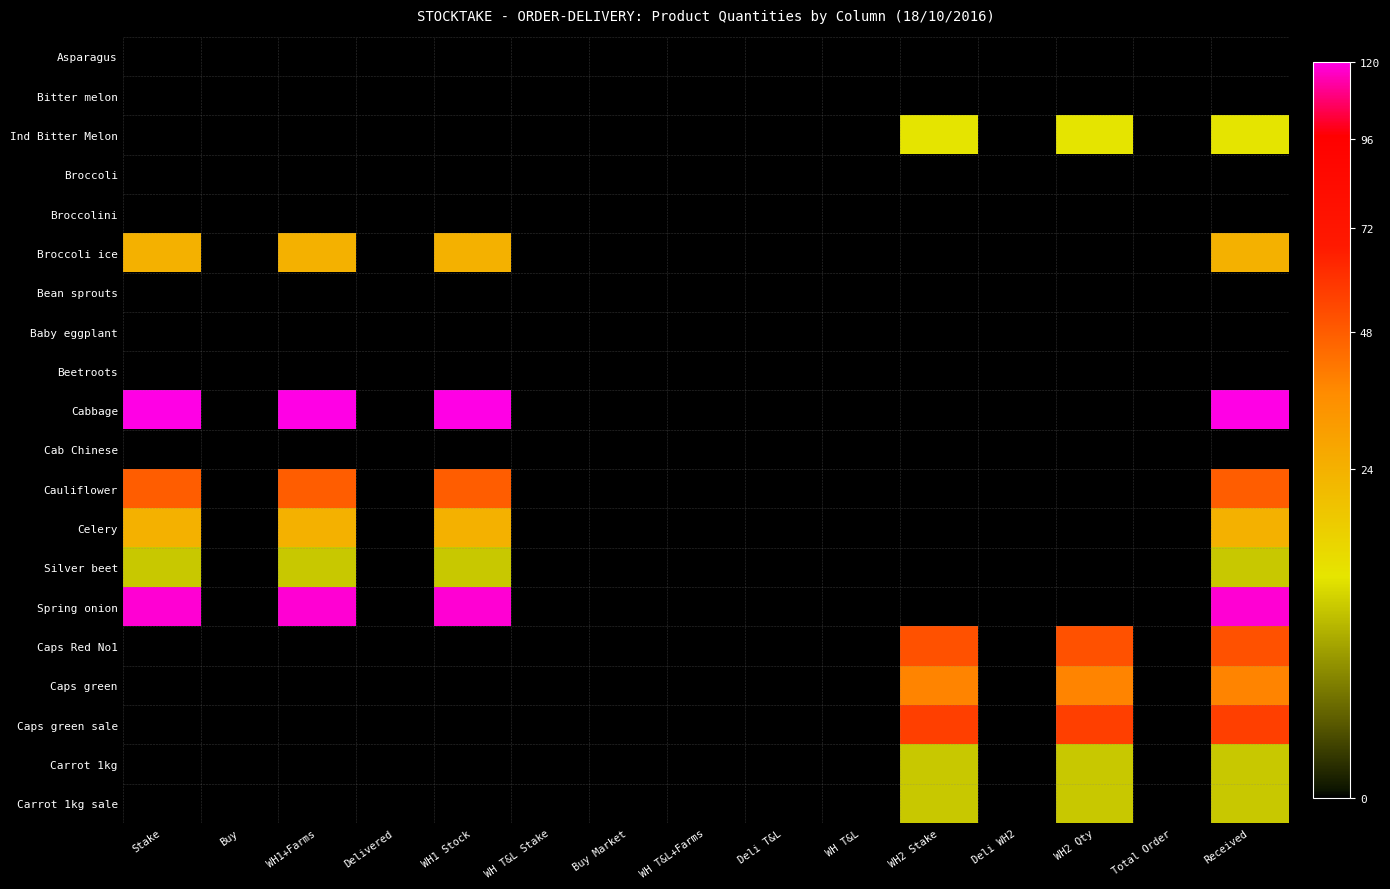

Which series has the widest spread of values?

Cabbage